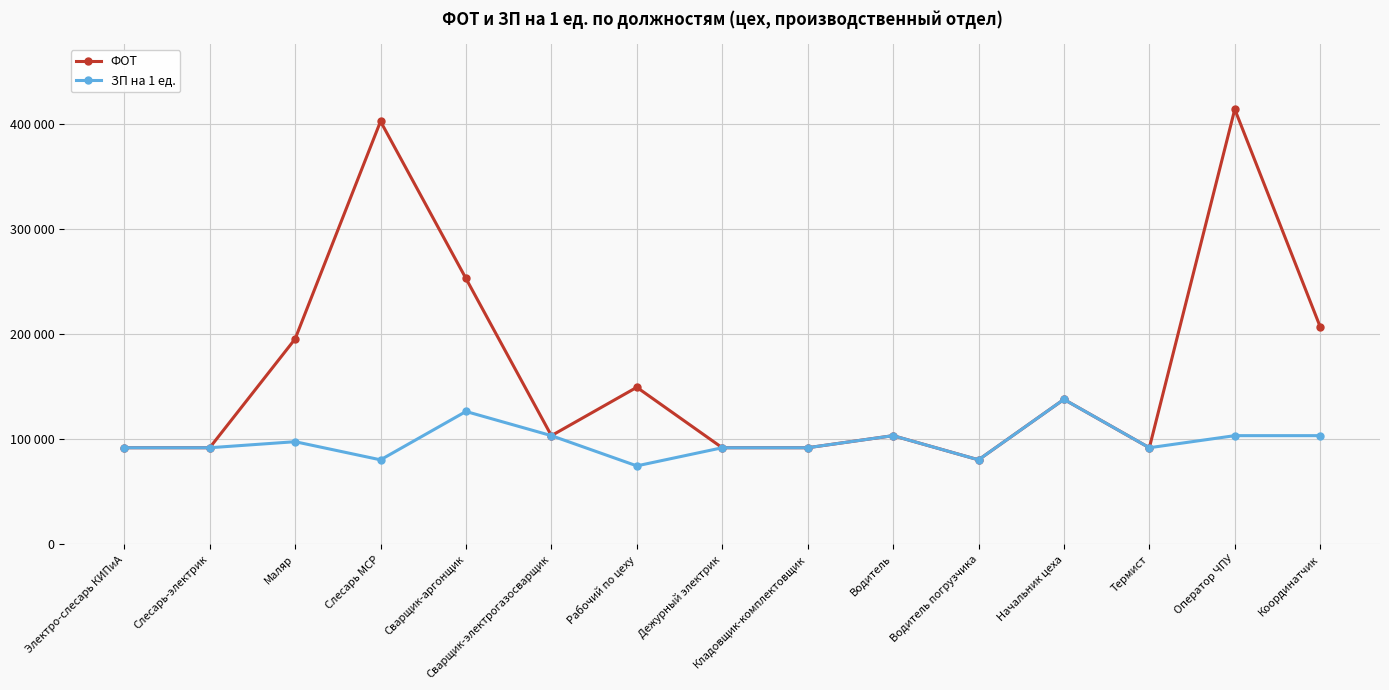

List the series in order of their overall mean, highest first.

ФОТ, ЗП на 1 ед.